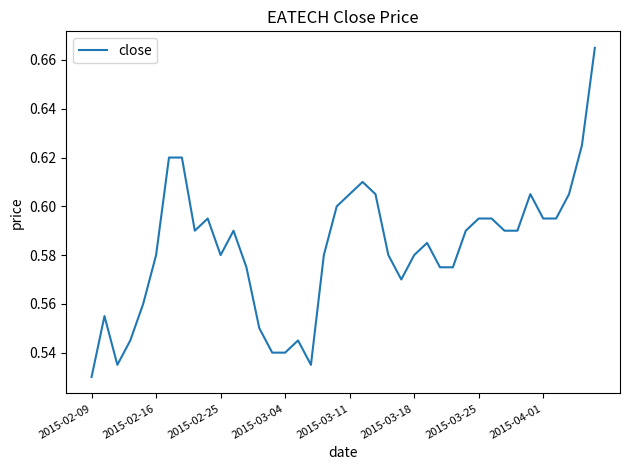

How many lines are shown in the chart?

1